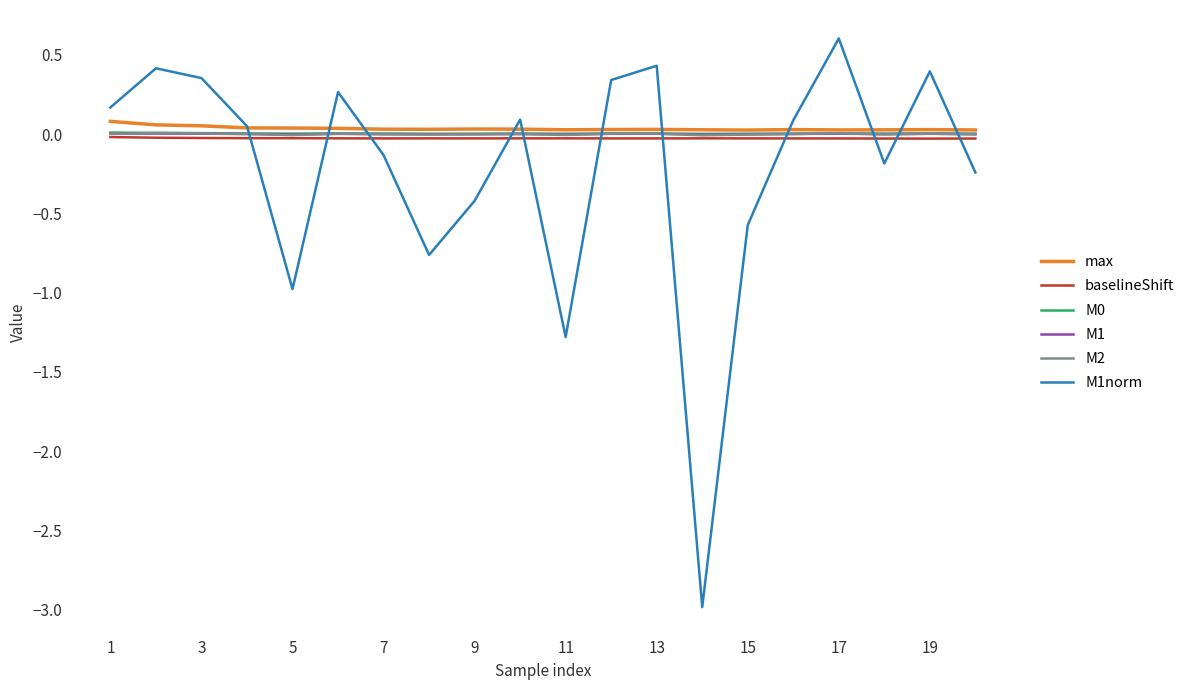

What is the maximum value shown in the chart?

0.6